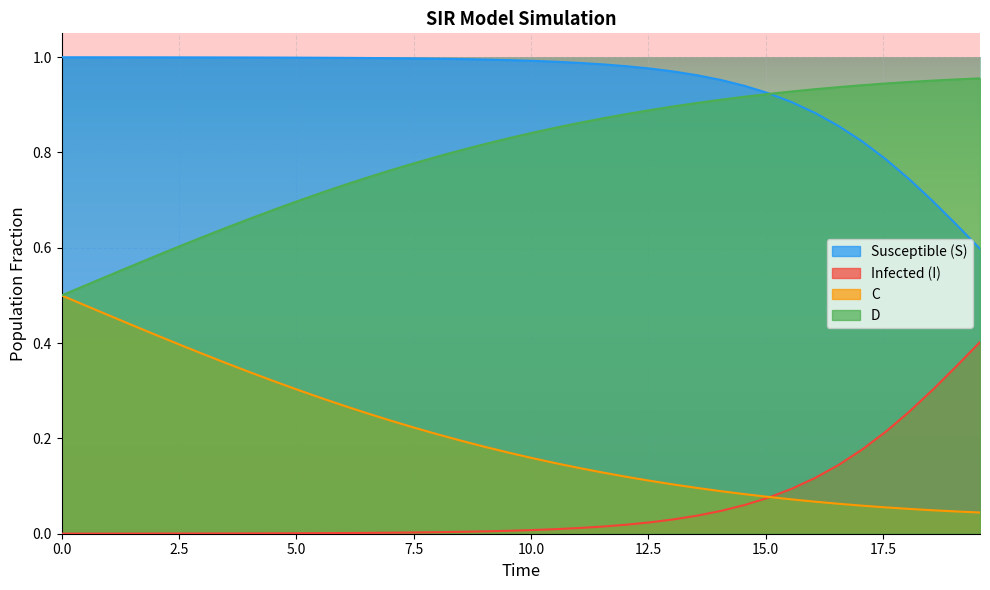

List the series in order of their peak value, highest first.

Susceptible (S), D, C, Infected (I)